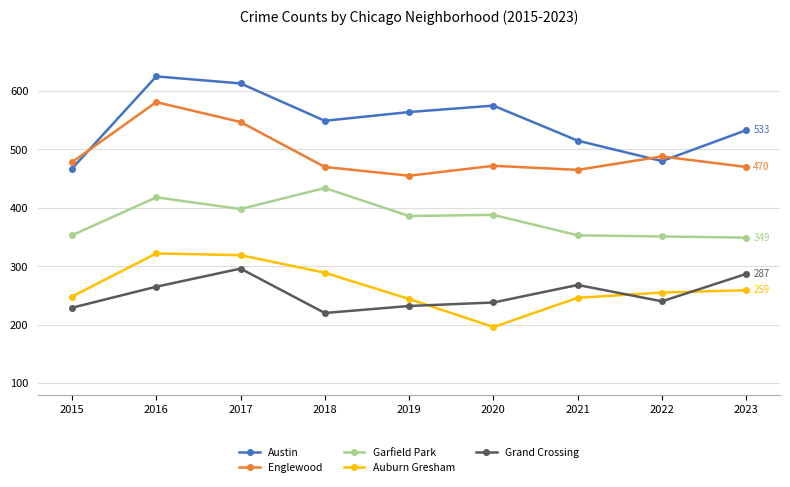

How many data points does each series have?

9